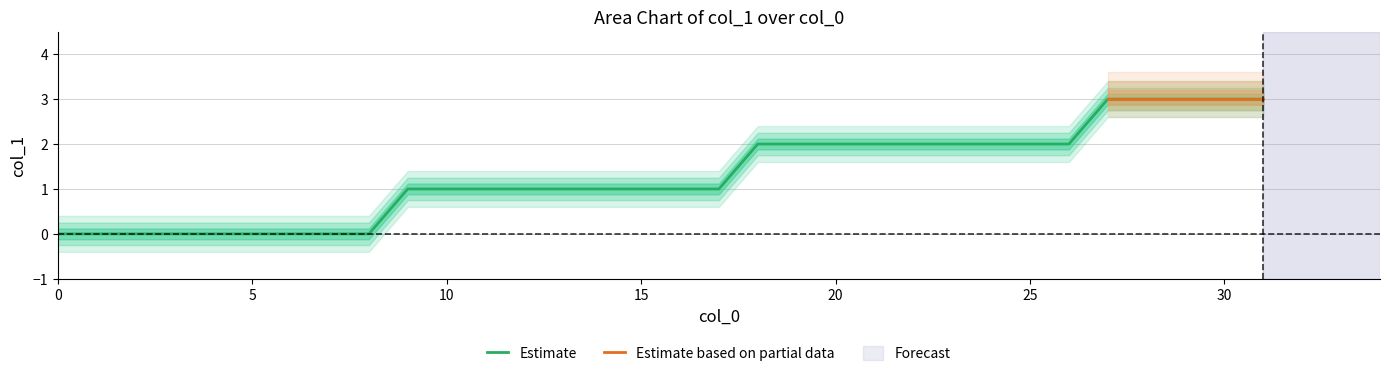

True or false: the data shows 2 at 21.

True